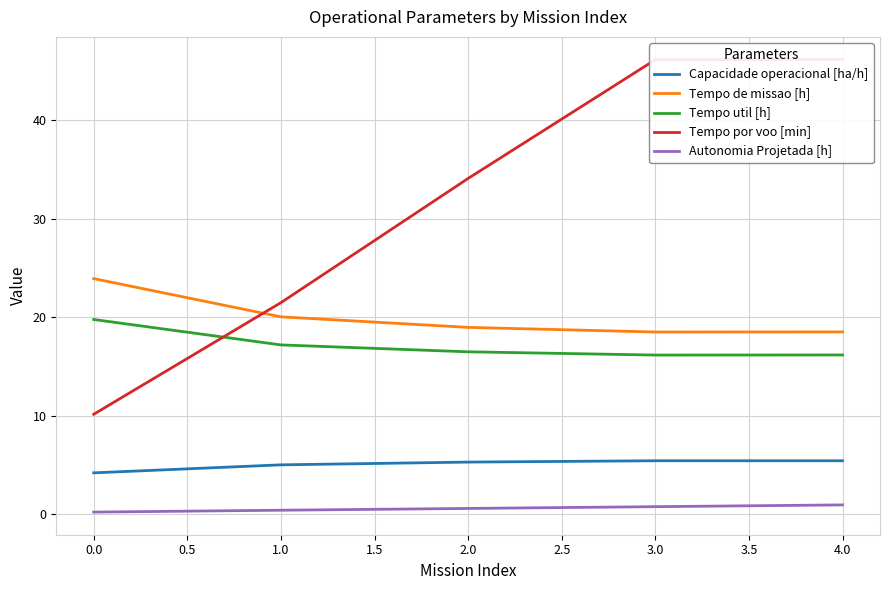

What is the lowest value of the Capacidade operacional [ha/h] series?

4.2